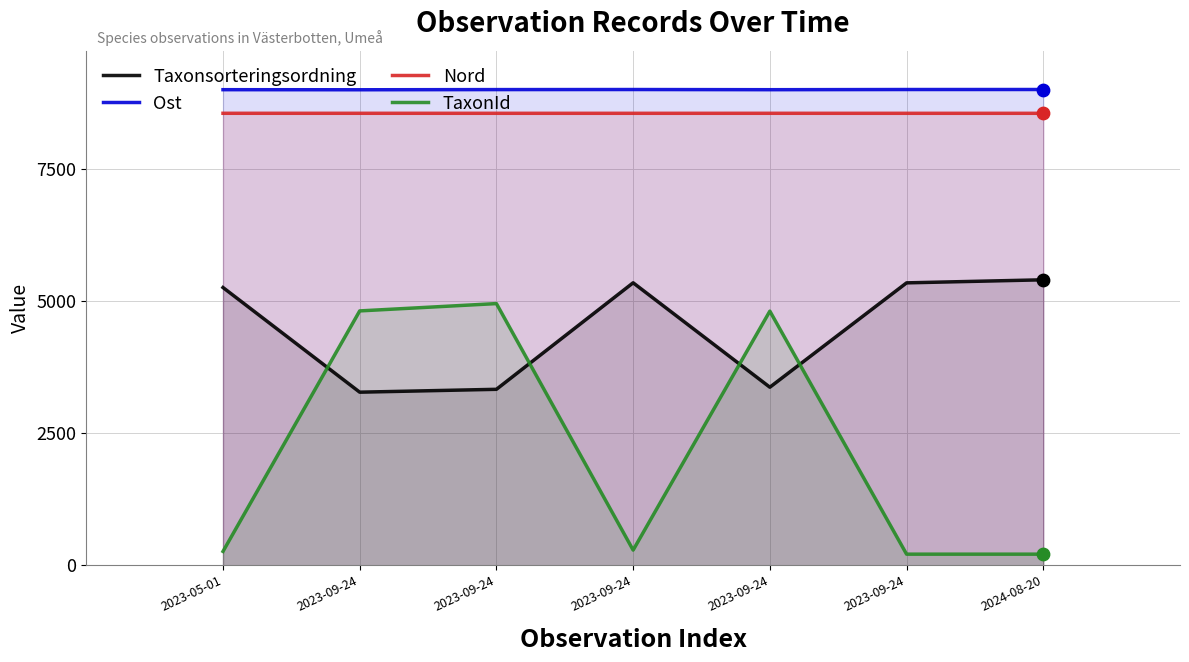

Which series has the widest spread of Y values?

TaxonId